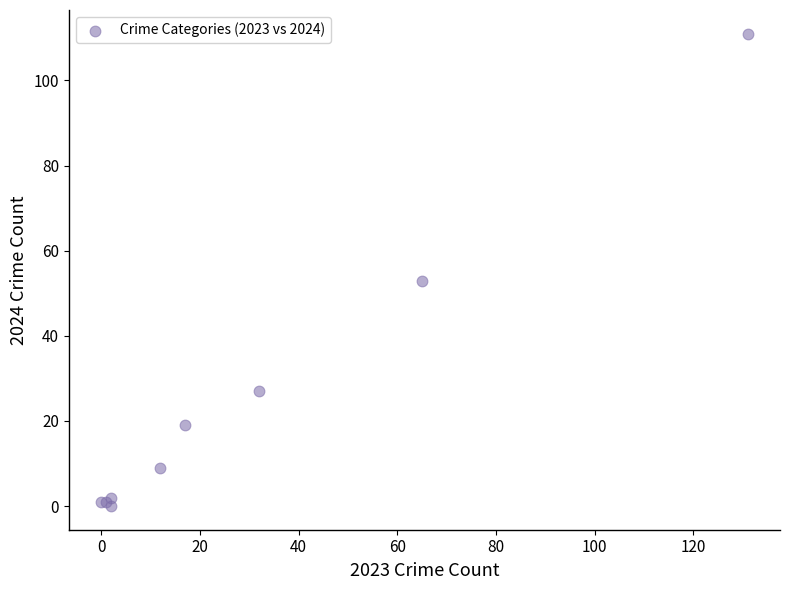

What Y value in the scatter plot is closest to 55?

53